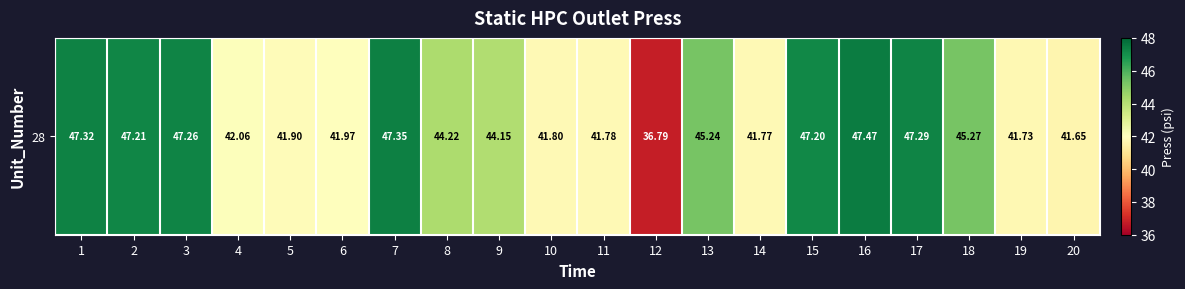

Rank the categories by value from lowest to highest.

12, 20, 19, 14, 11, 10, 5, 6, 4, 9, 8, 13, 18, 15, 2, 3, 17, 1, 7, 16